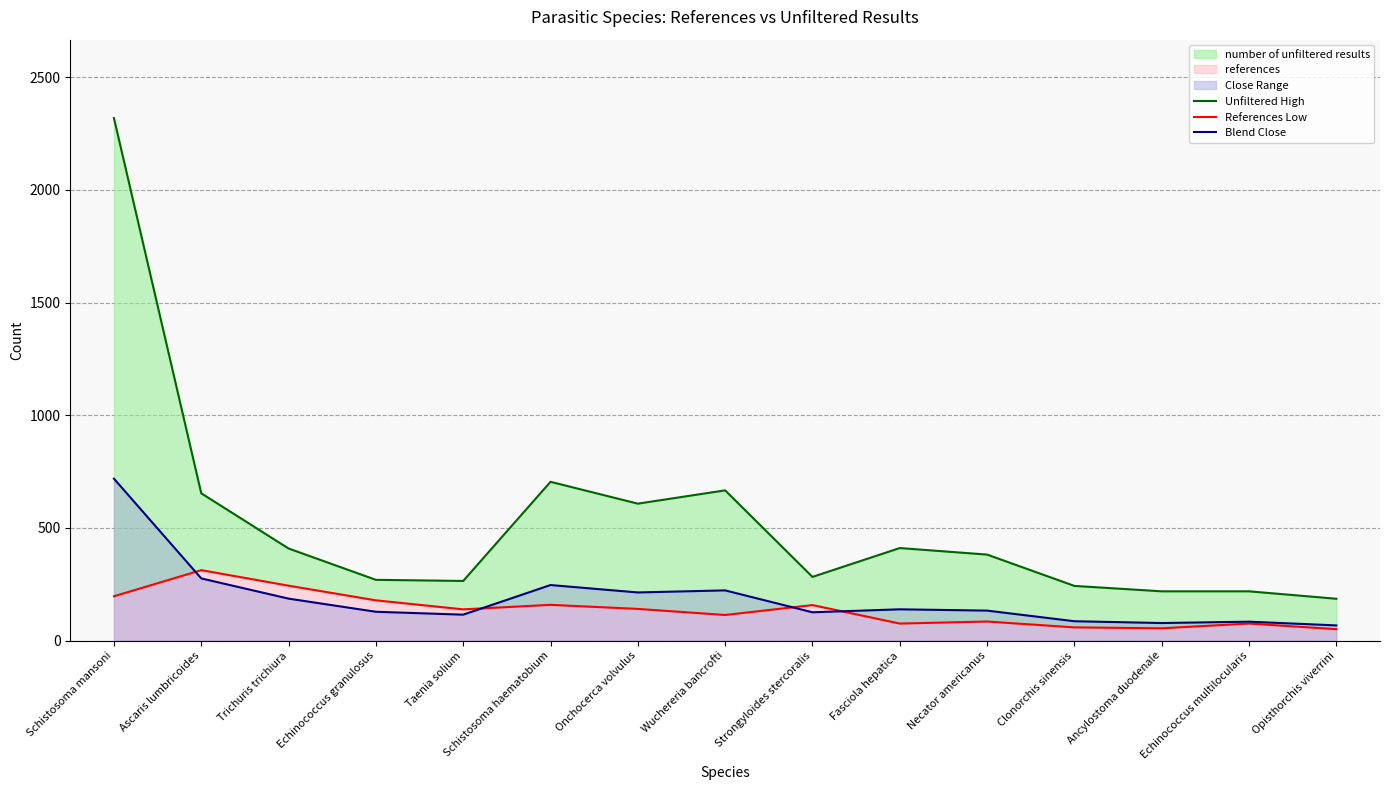

What is the average value of the Unfiltered High series?

522.7